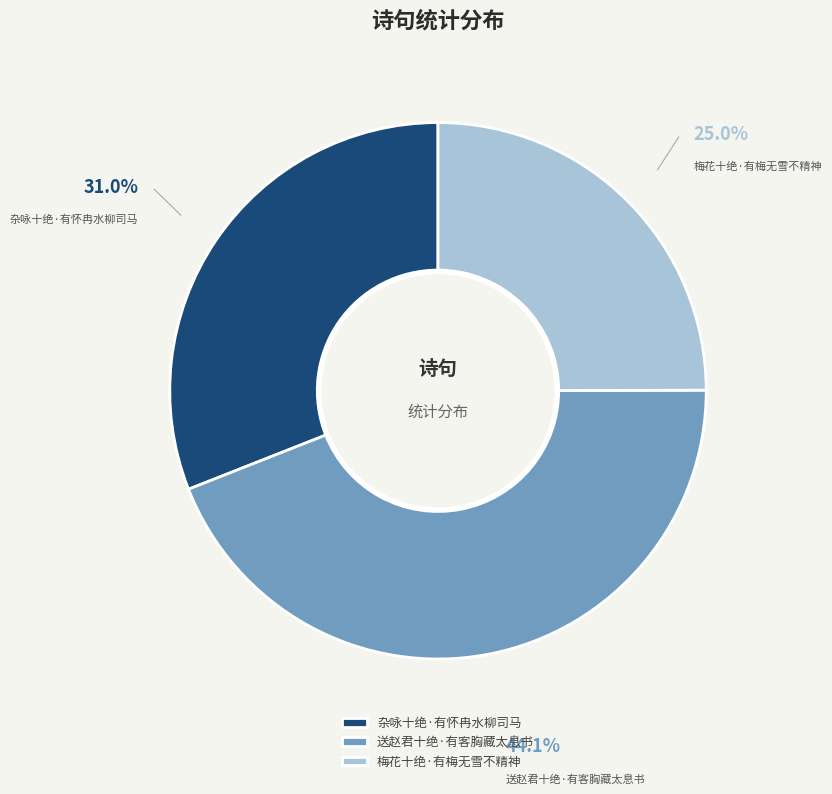

The 送赵君十绝·有客胸藏太息书 slice represents 38% of the pie. True or false?

False